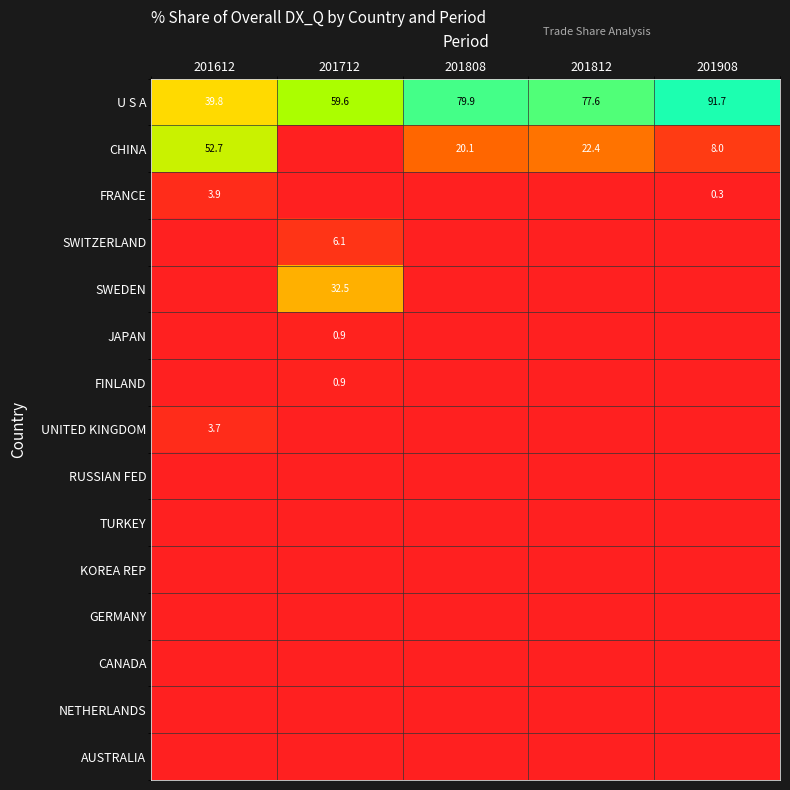

The U S A series shows 141.0 at 201808. True or false?

False